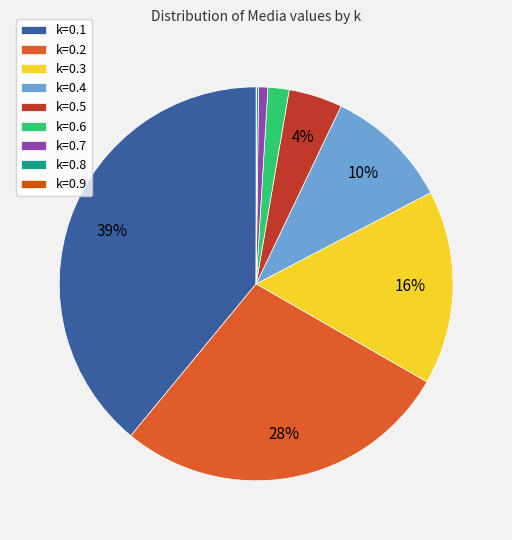

What is the largest slice in the pie chart?

k=0.1